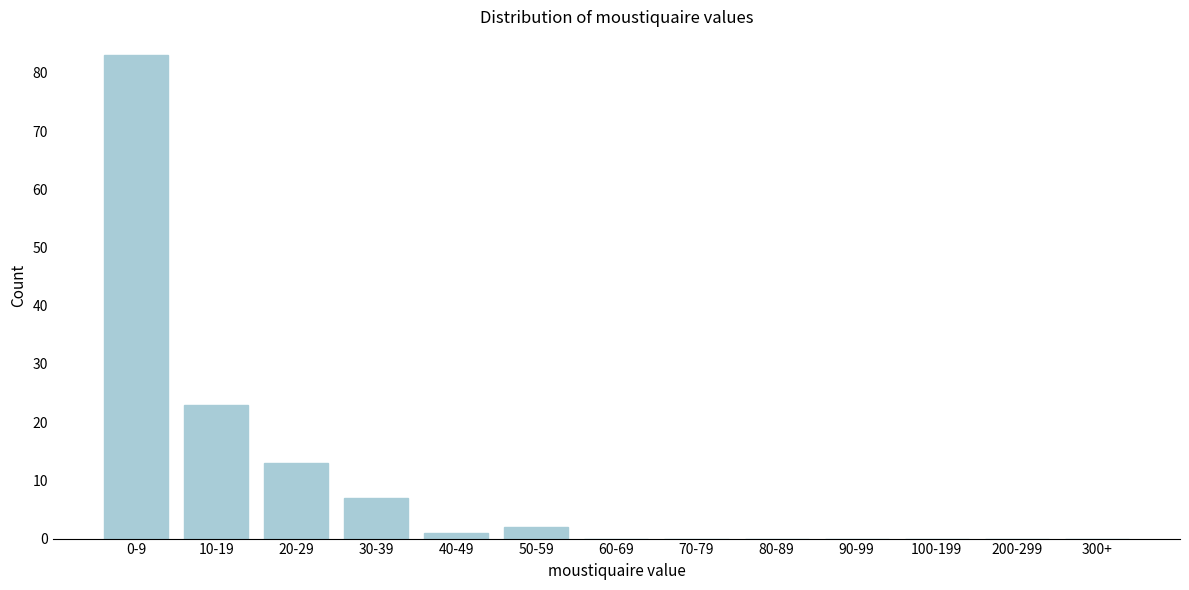

Reading left to right, transcribe all the data shown in this chart.

0-9=83	10-19=23	20-29=13	30-39=7	40-49=1	50-59=2	60-69=0	70-79=0	80-89=0	90-99=0	100-199=0	200-299=0	300+=0